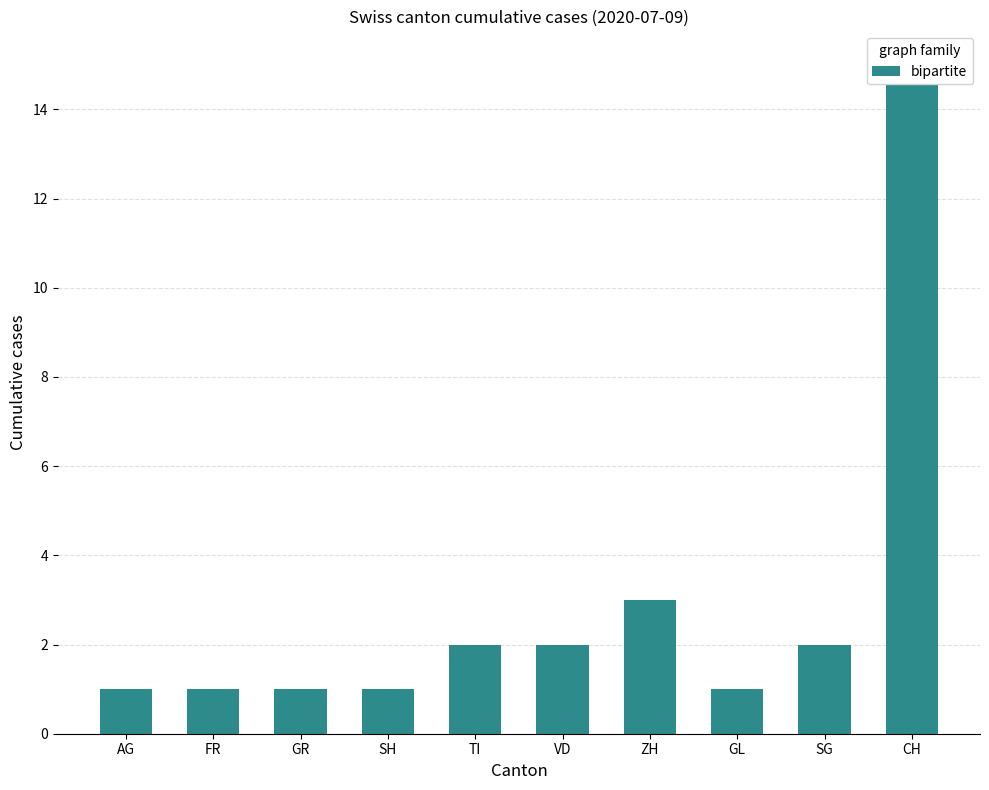

What position from the right is CH?

1